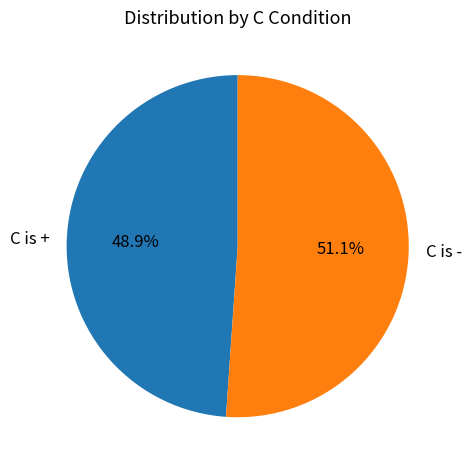

Which category accounts for the majority?

C is -